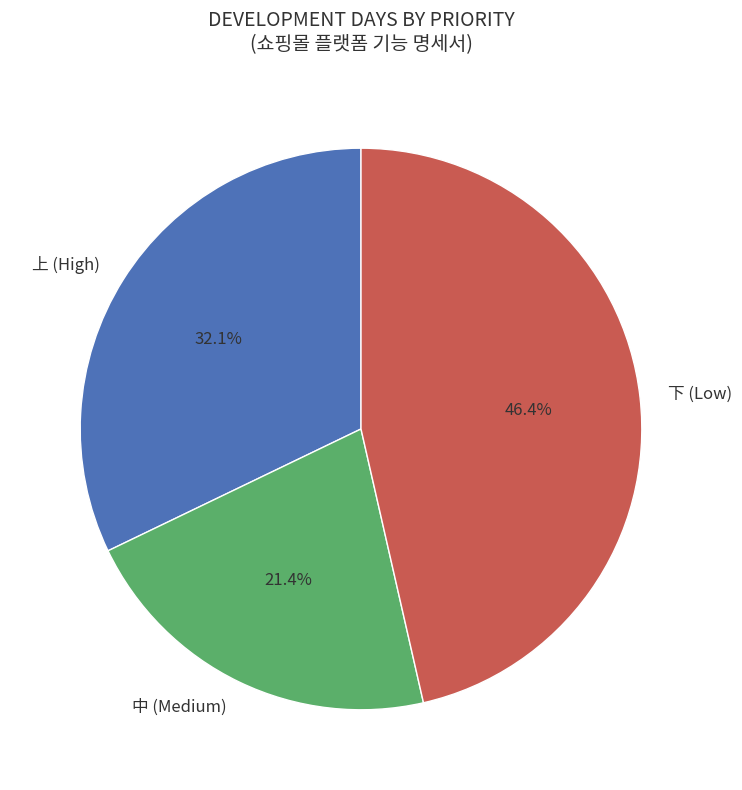

Rank the categories by value from highest to lowest.

下 (Low), 上 (High), 中 (Medium)